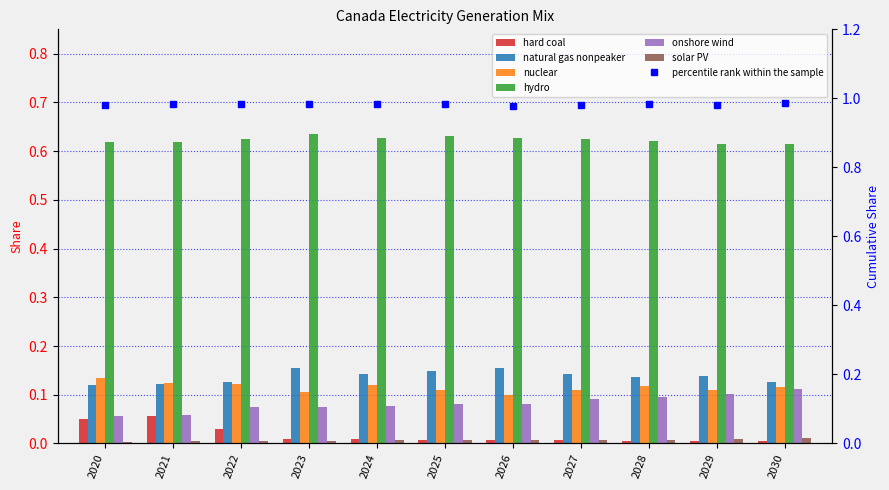

The onshore wind series shows 0.1 at 2026. True or false?

False